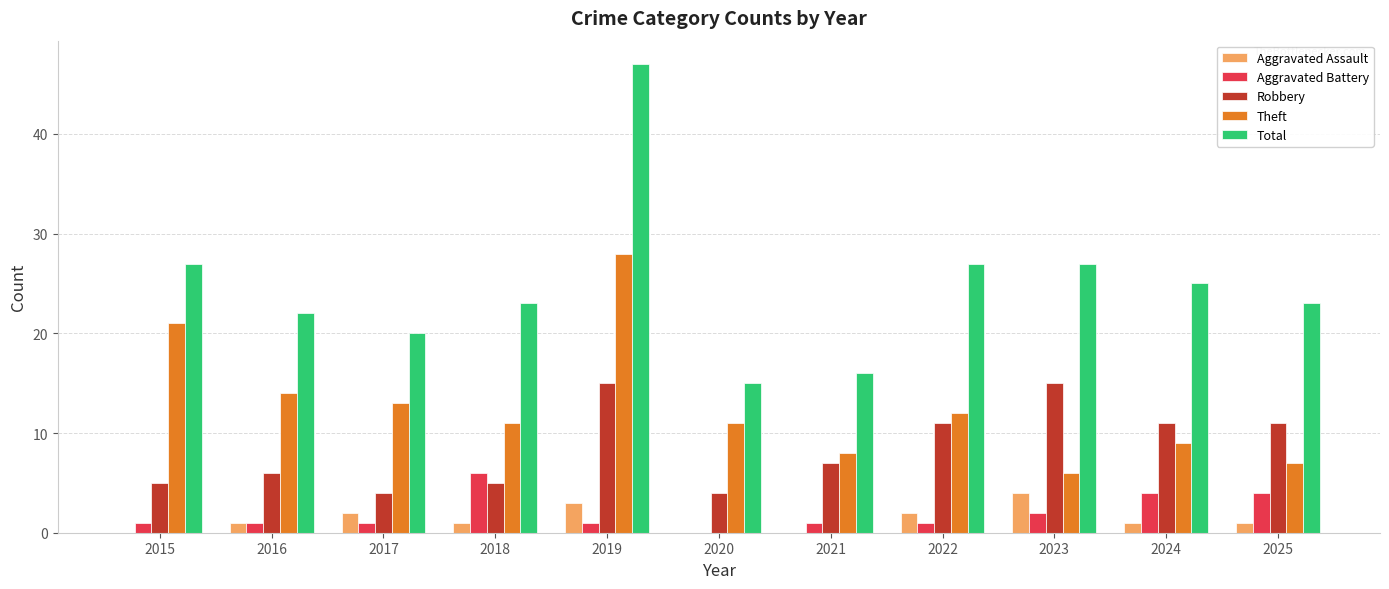

Reading right to left, transcribe all the data shown in this chart.

Aggravated Assault: 1	1	4	2	0	0	3	1	2	1	0
Aggravated Battery: 4	4	2	1	1	0	1	6	1	1	1
Robbery: 11	11	15	11	7	4	15	5	4	6	5
Theft: 7	9	6	12	8	11	28	11	13	14	21
Total: 23	25	27	27	16	15	47	23	20	22	27